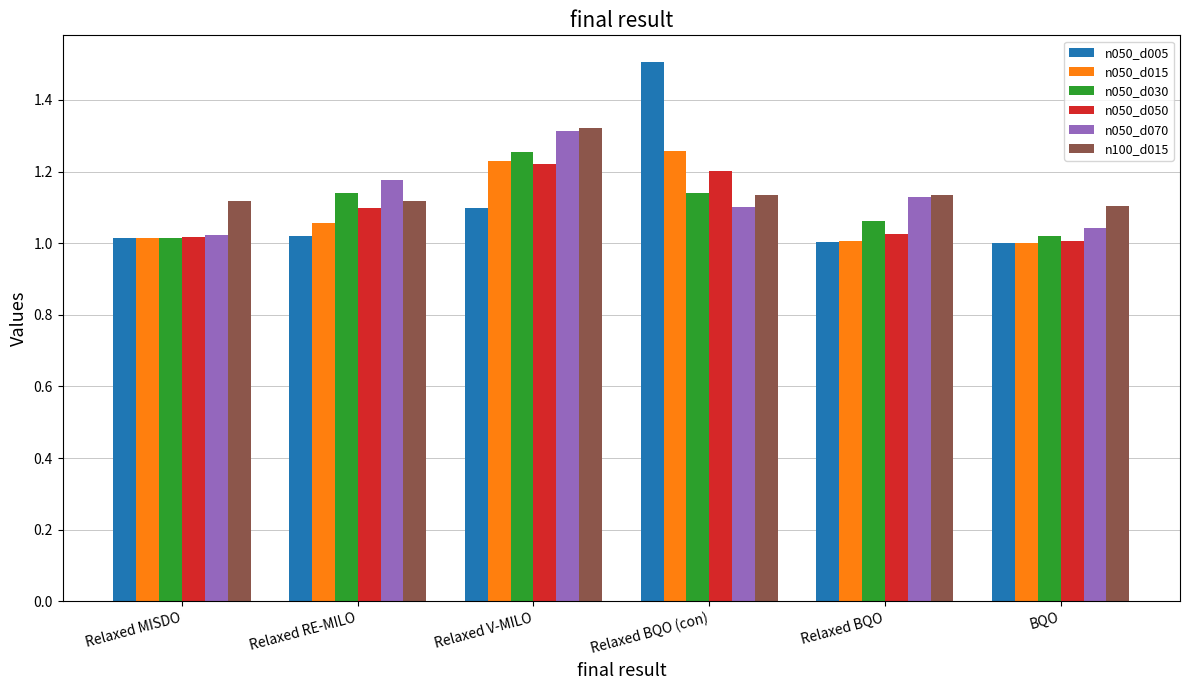

Is the value of n050_d005 at Relaxed V-MILO greater than the value of n050_d015 at Relaxed BQO (con)?

No